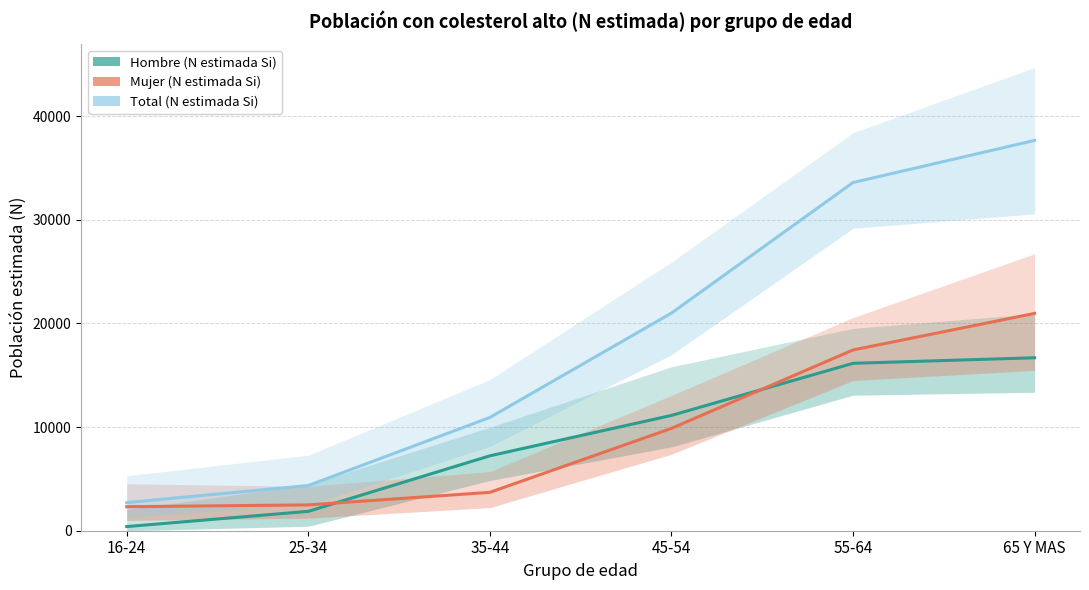

At which label does Hombre (N estimada Si) first exceed 11123?

55-64